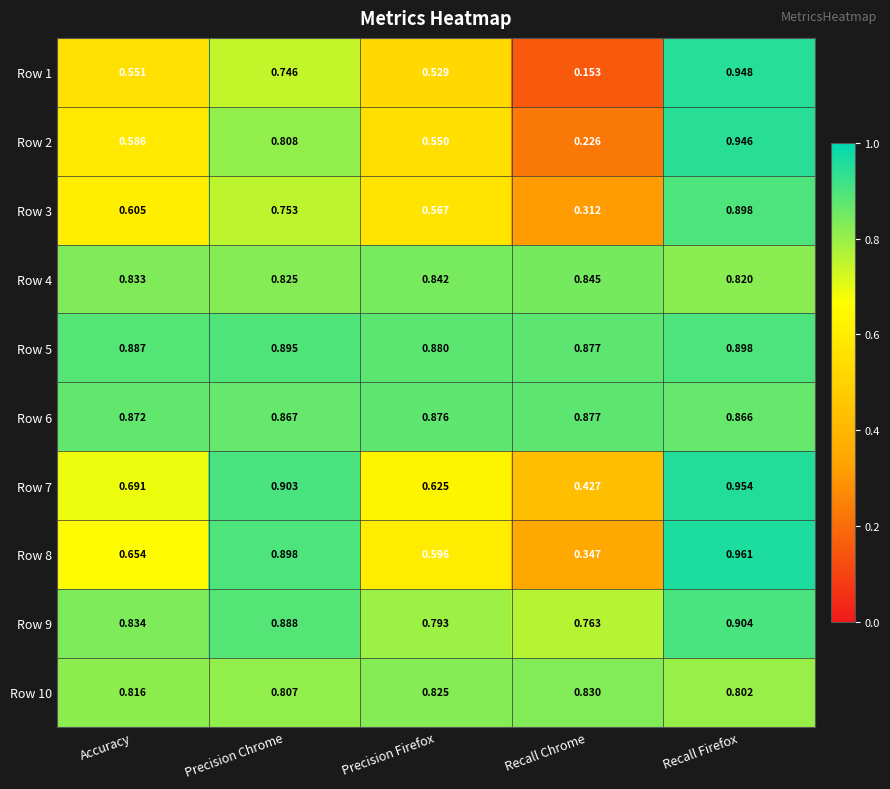

At which label is Row 10 closest to 0?

Recall Firefox